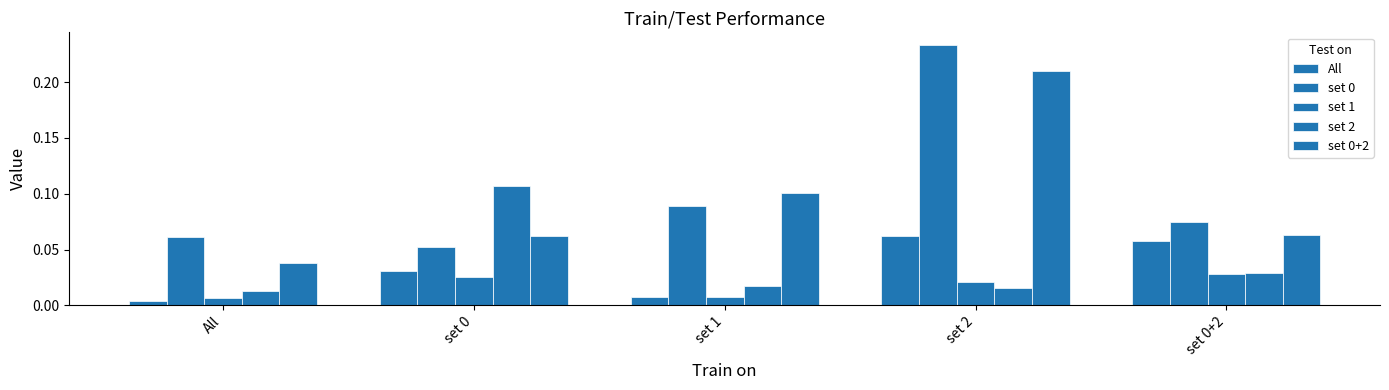

How many categories are shown in the chart?

5